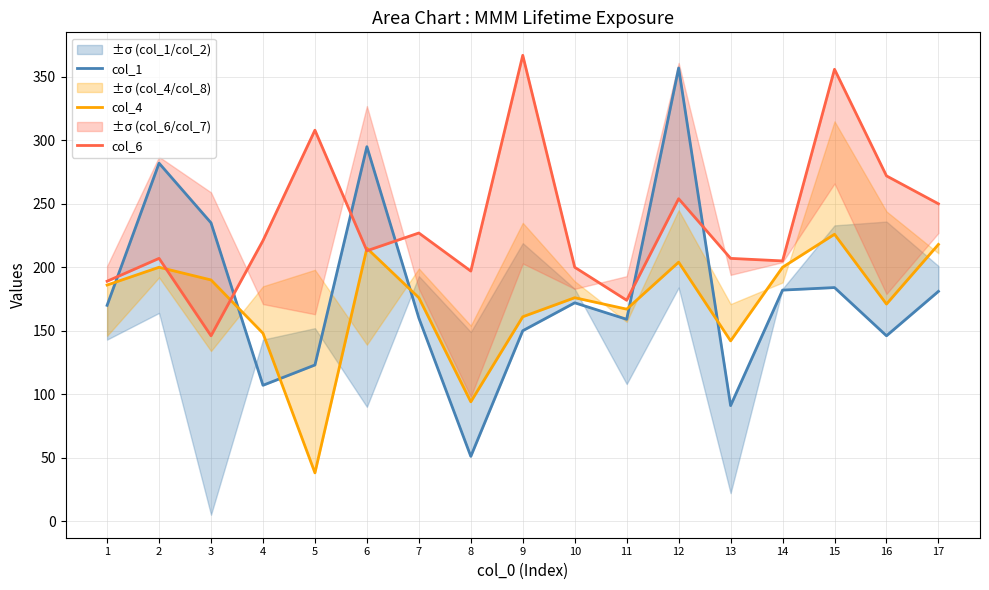

At which category does col_4 reach its first local valley?

5